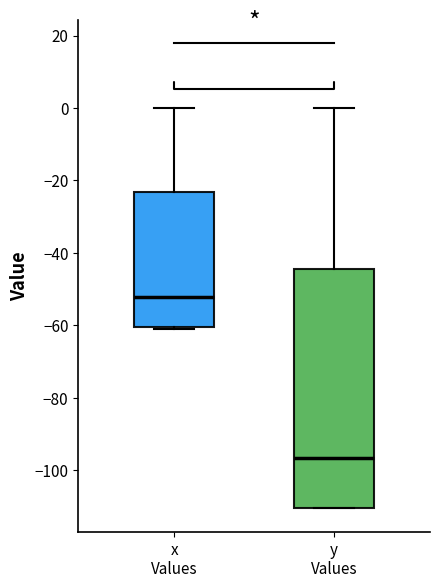

Where does the median line of the box for y Values sit on the y-axis? The values are not printed on the chart, so give them approximately, as read against the axis.

-96